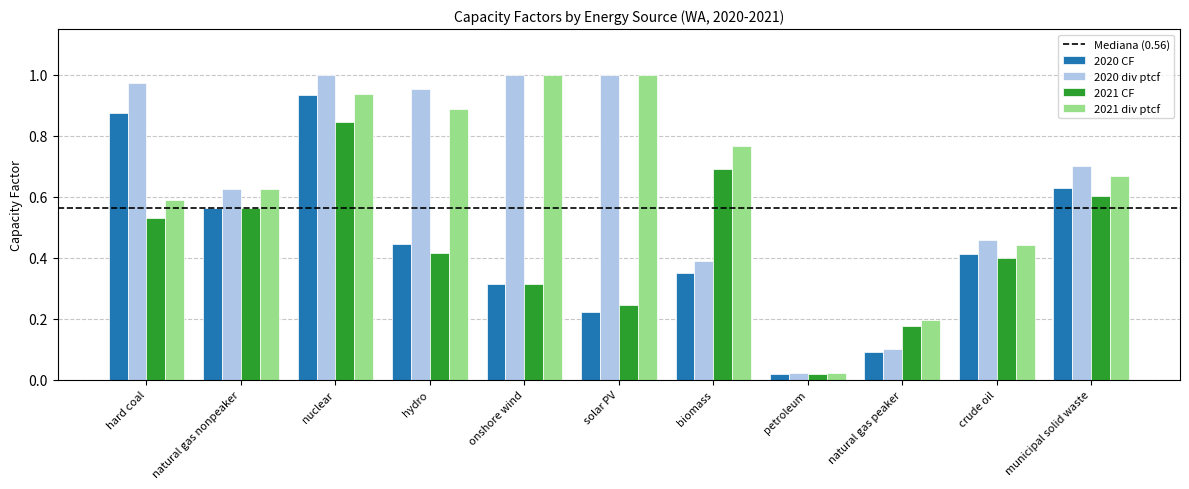

What is the sum of the 2020 div ptcf values at hard coal and crude oil?

1.4